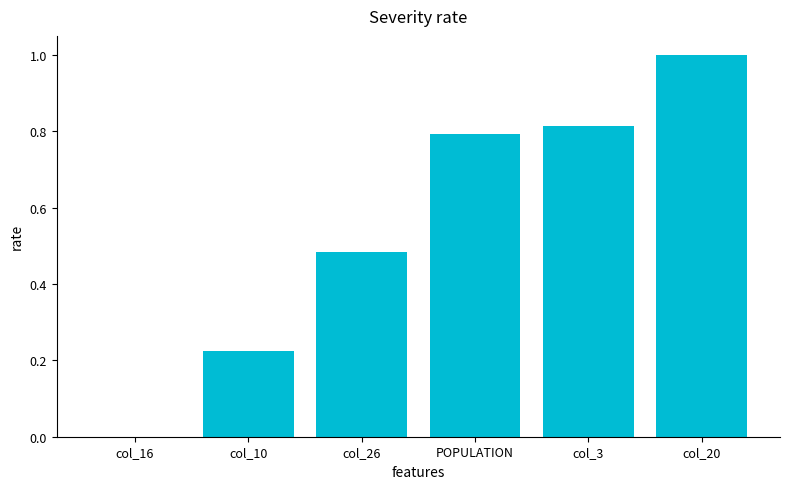

The chart shows a value of 0.8 at col_3. True or false?

True